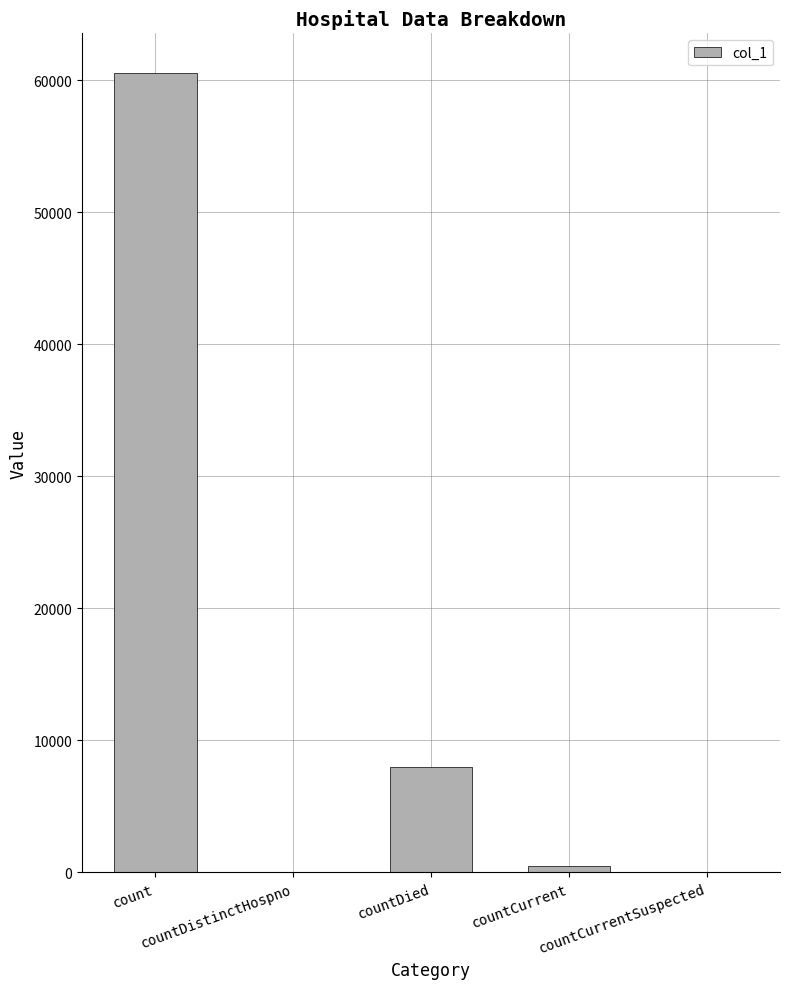

What is the greatest value displayed?

60534